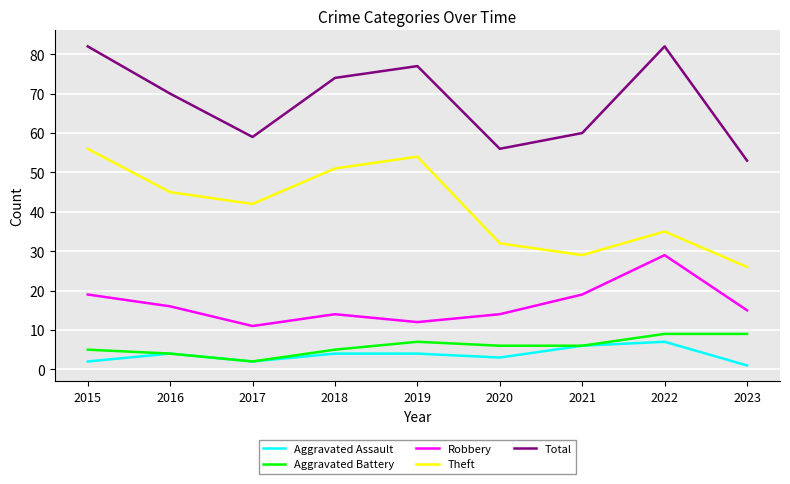

Where is the first local minimum for Total?

2017